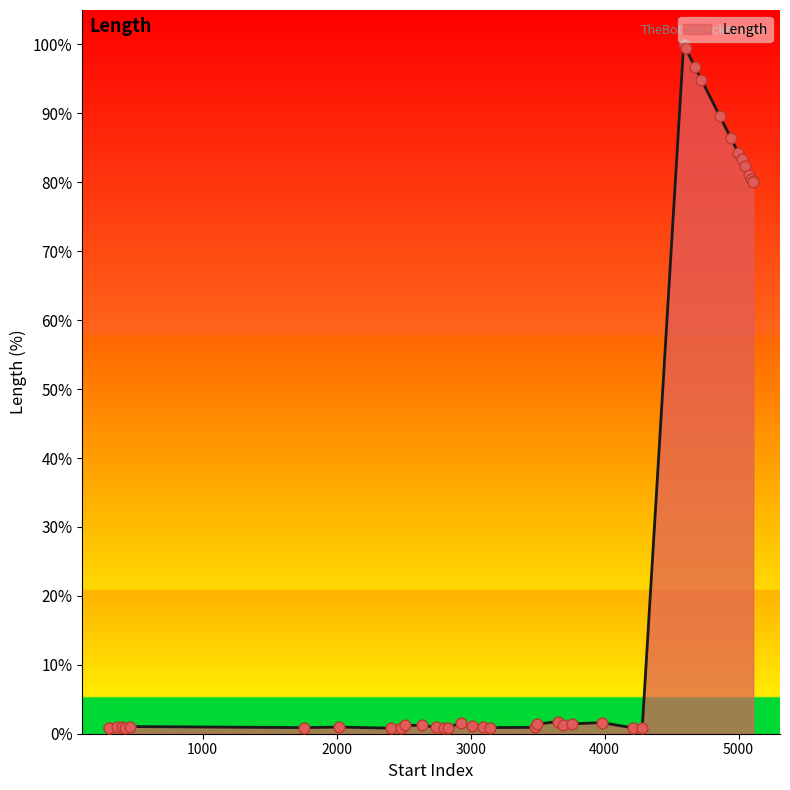

Between 1757 and 2482, which is larger?

1757